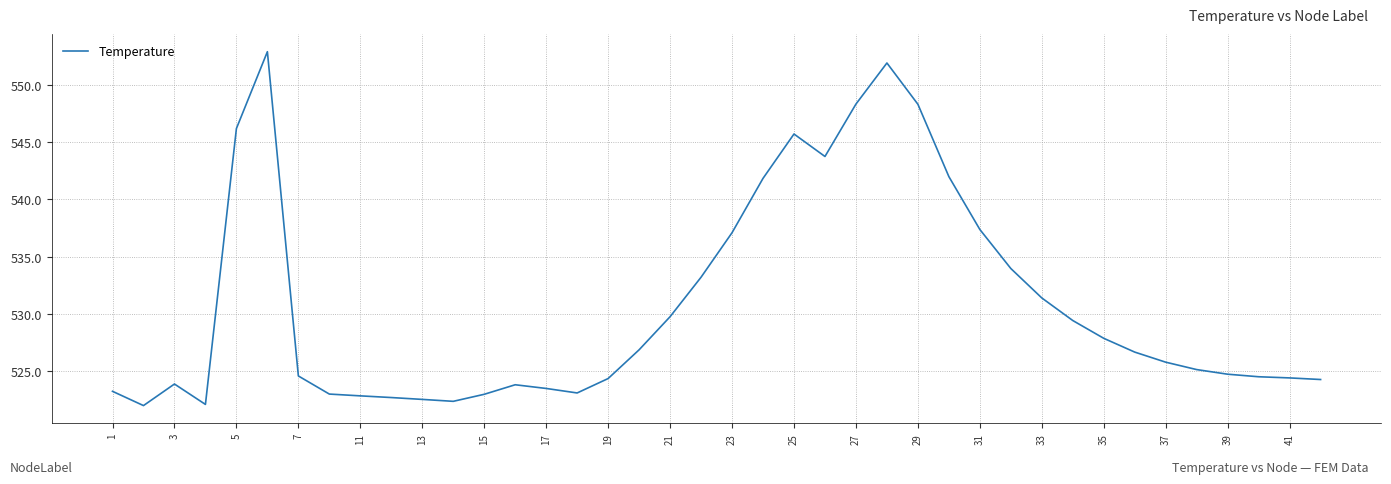

Does the chart have visible grid lines?

Yes